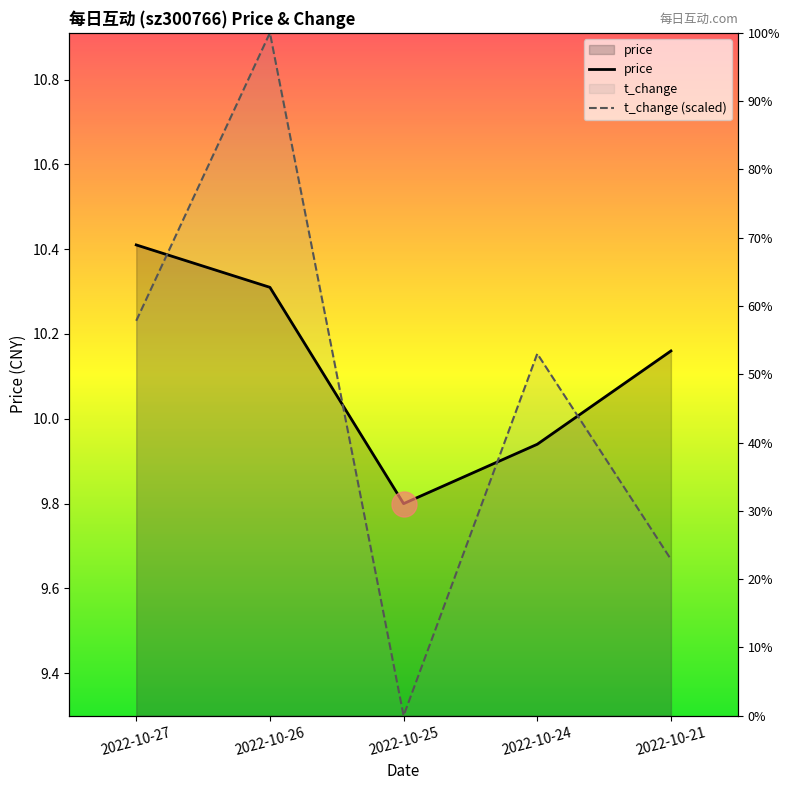

What is the difference between the highest and lowest values at 2022-10-26?

0.6